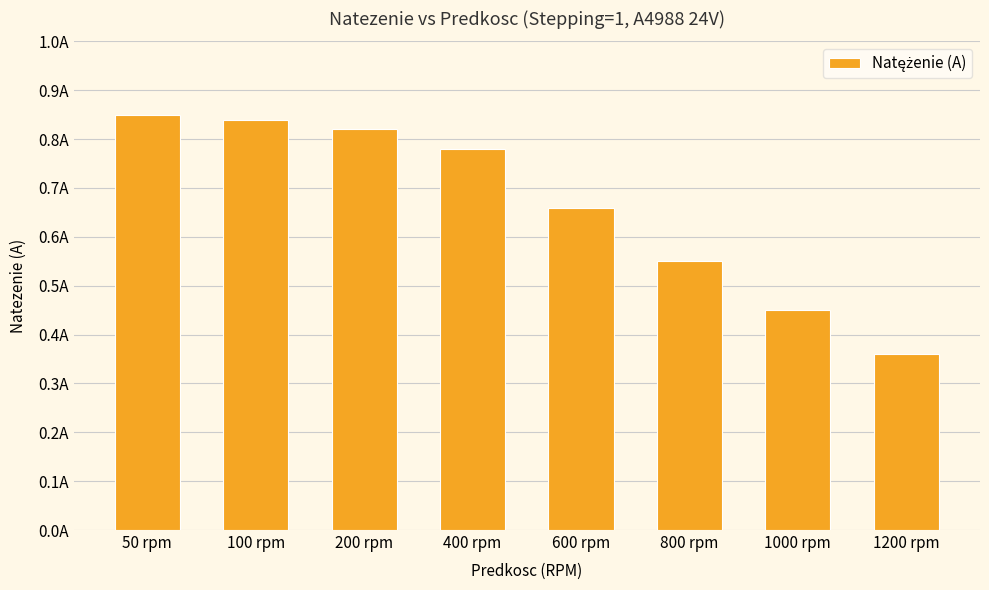

How many categories are shown in the chart?

8